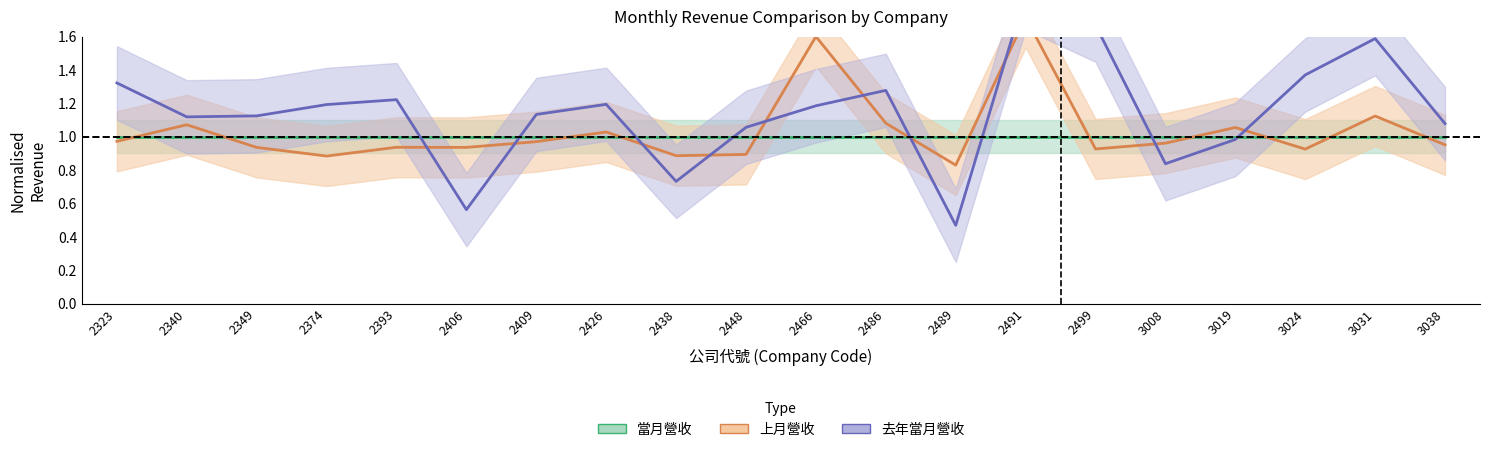

The 上月營收 series shows 0.9 at 2393. True or false?

True